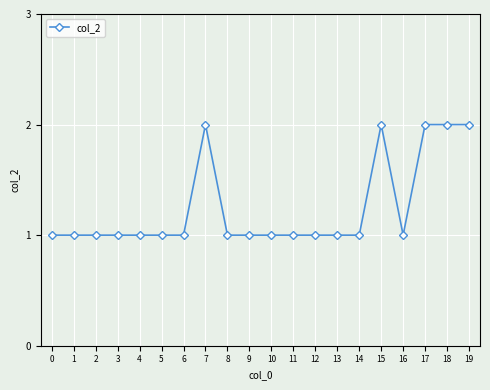

What is the value of the 4th point from the left?

1